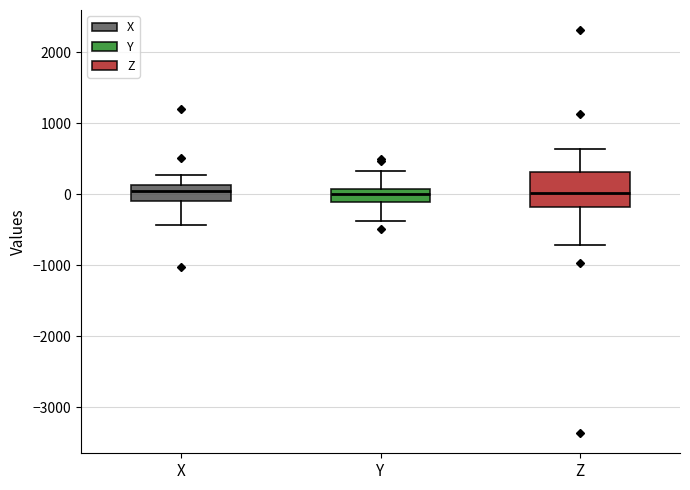

Where does the upper whisker of the box for Z end on the y-axis? The values are not printed on the chart, so give them approximately, as read against the axis.

600